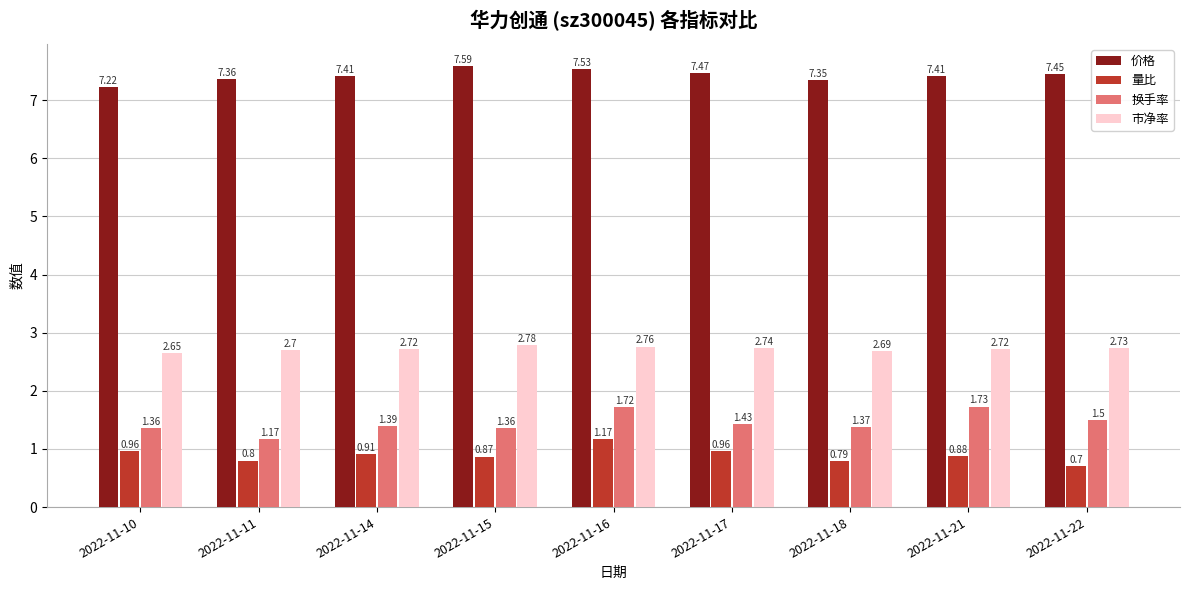

The value of 价格 at 2022-11-17 is 7.5. True or false?

True